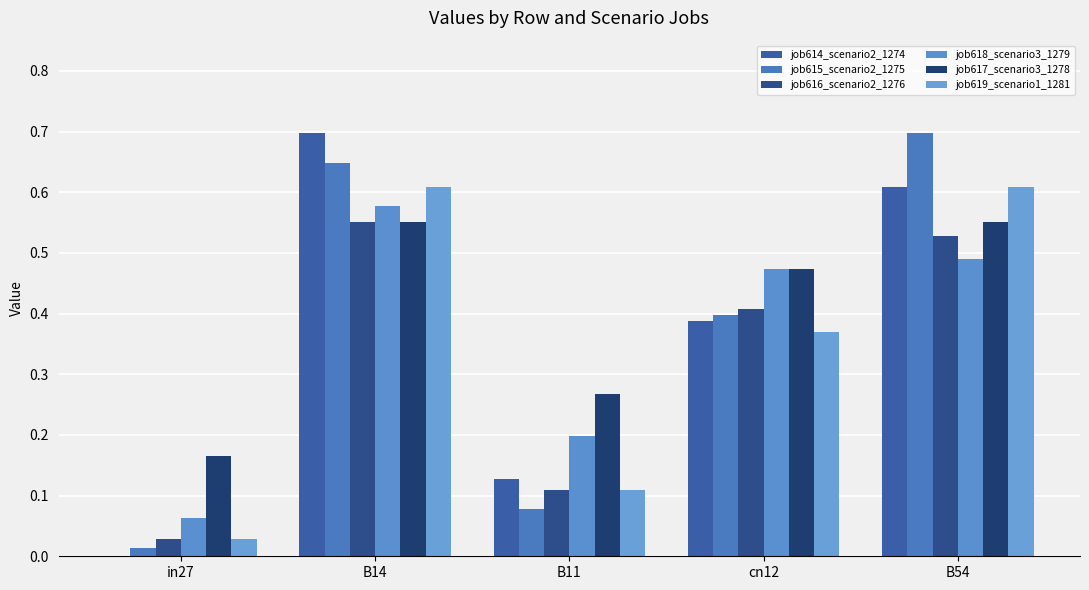

Which category has the lowest value across all series?

in27